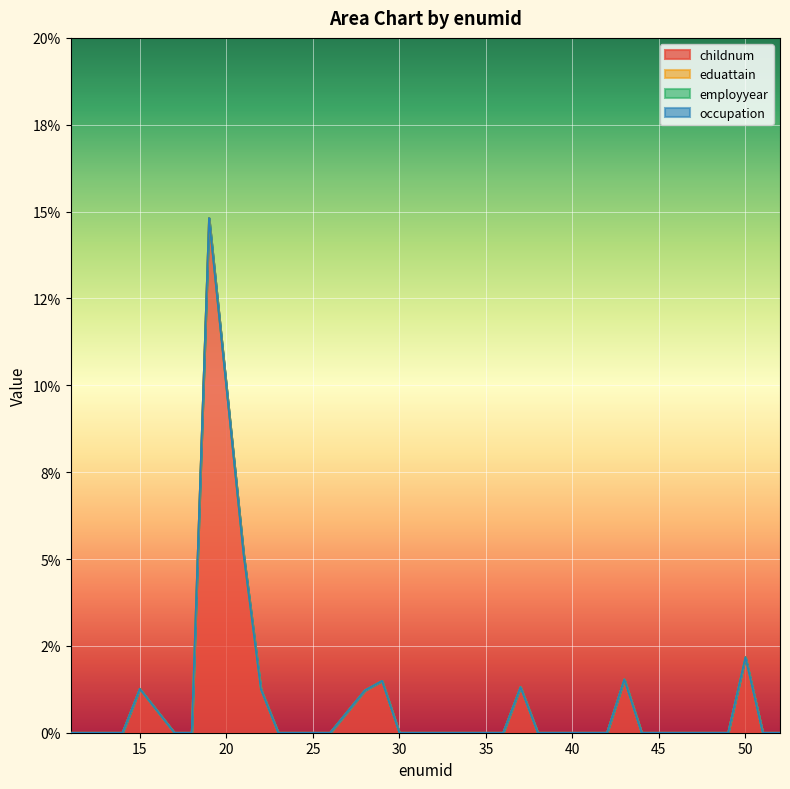

At how many categories does at least one series exceed 0?

9